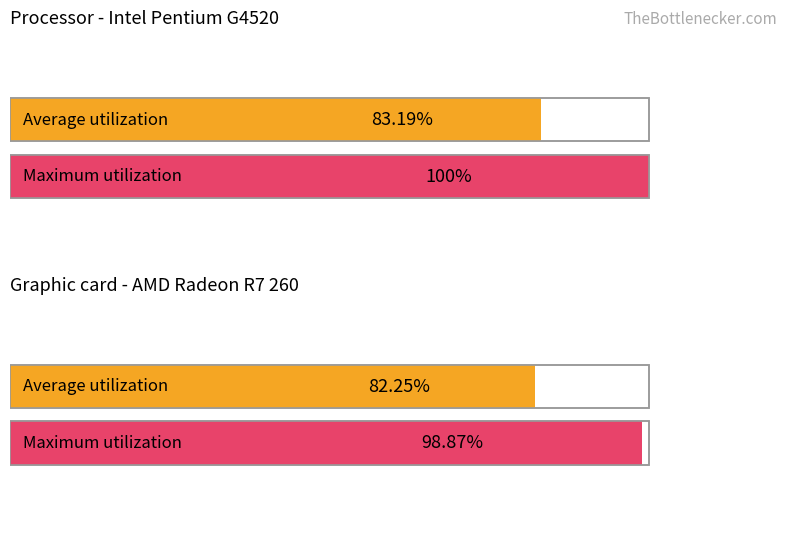

Count the number of data series in this chart.

2